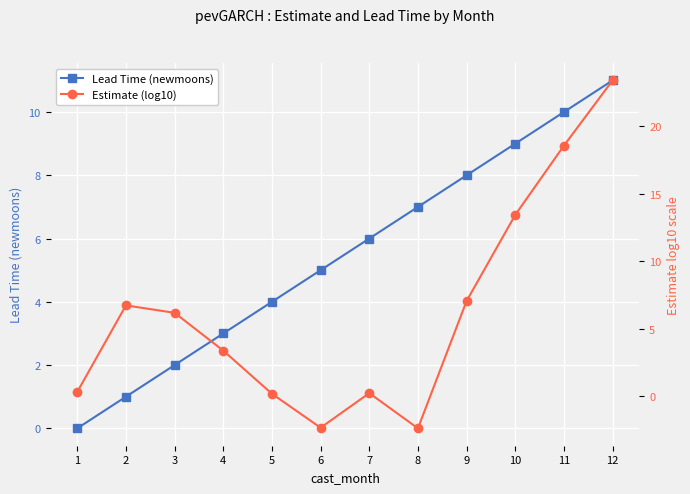

What is the value of the Estimate (log10) point at the 1st from the left?

0.3